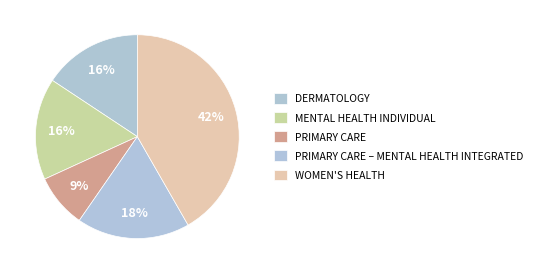

How many slices are in this pie chart?

5